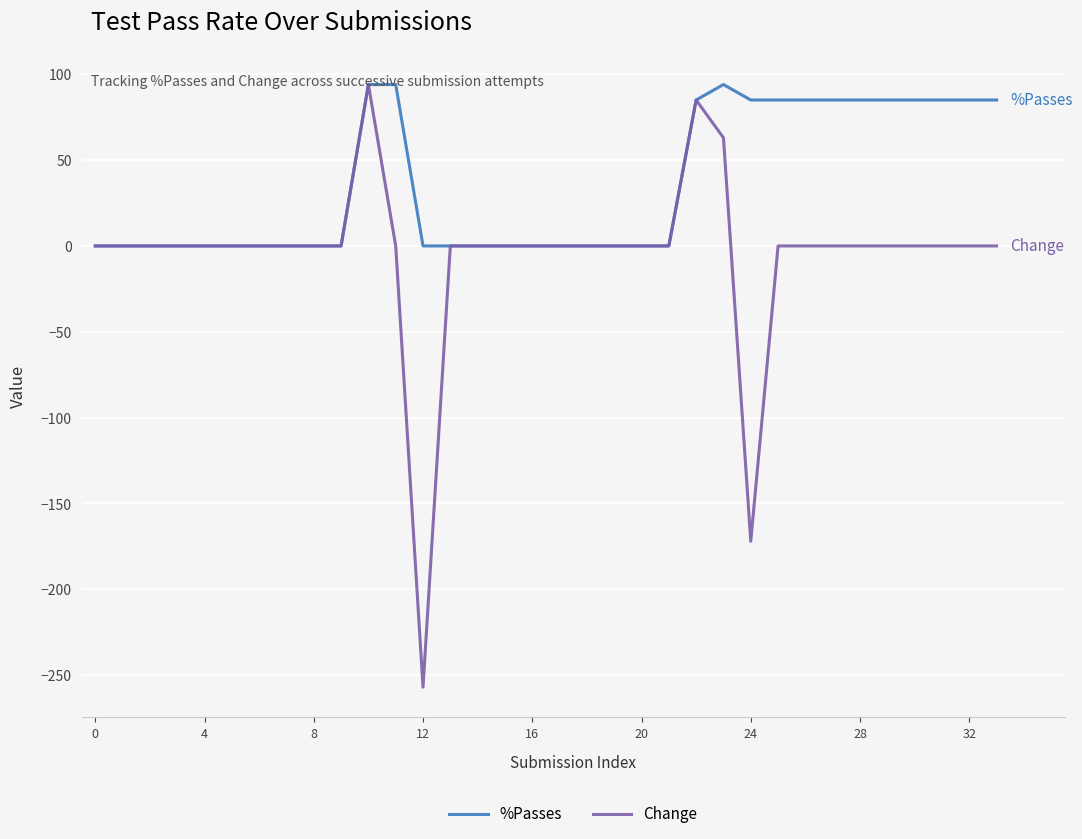

Which series has the largest total across all categories?

%Passes